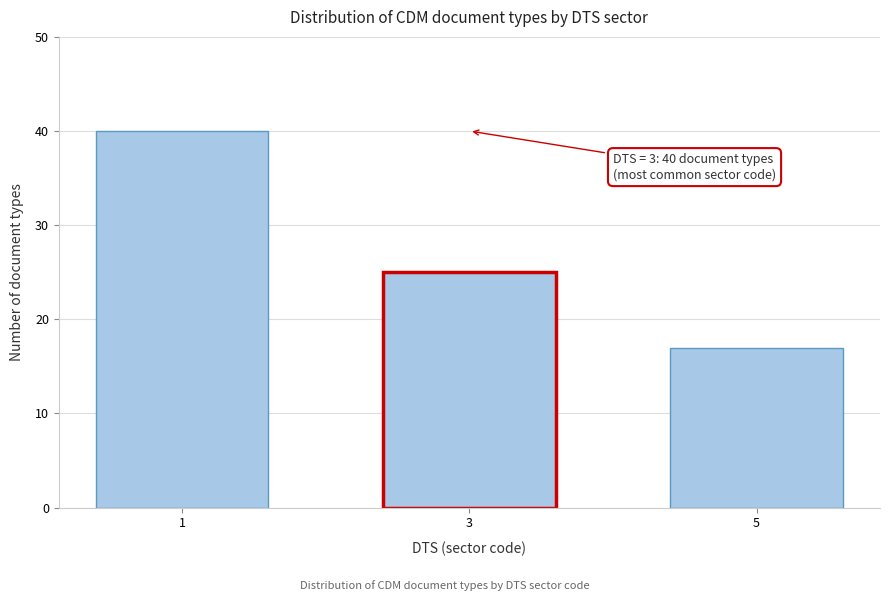

Reading left to right, what are all the values shown in this chart?

40	25	17